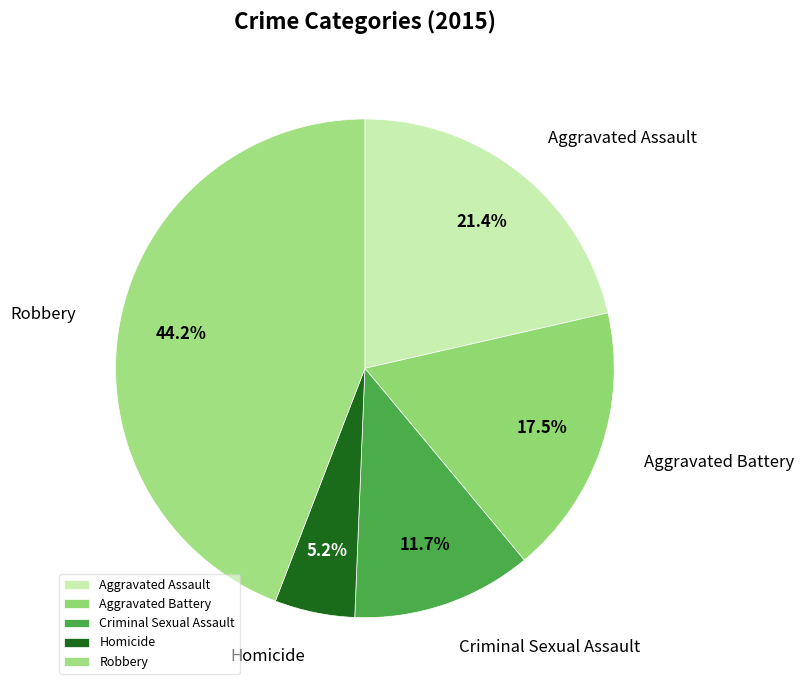

Between Robbery and Aggravated Battery, which is larger?

Robbery